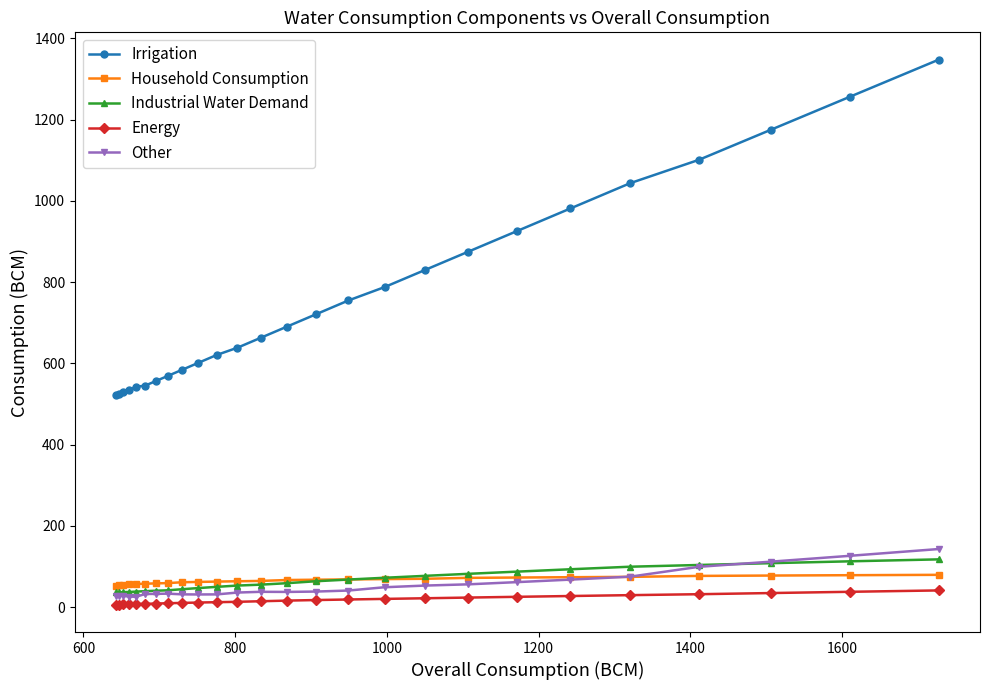

Which series has the largest total across all categories?

Irrigation